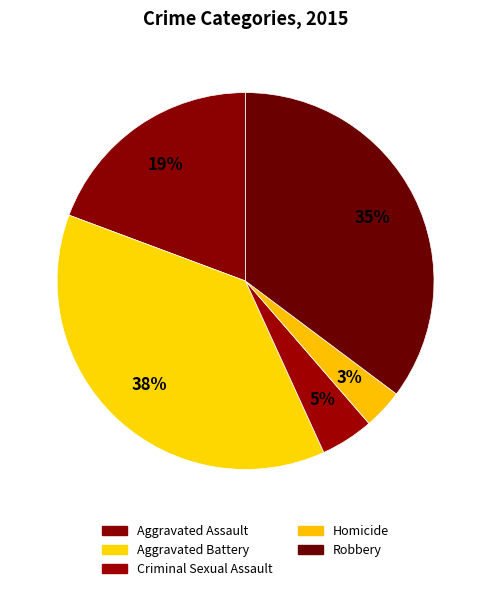

How many segments does this pie chart have?

5